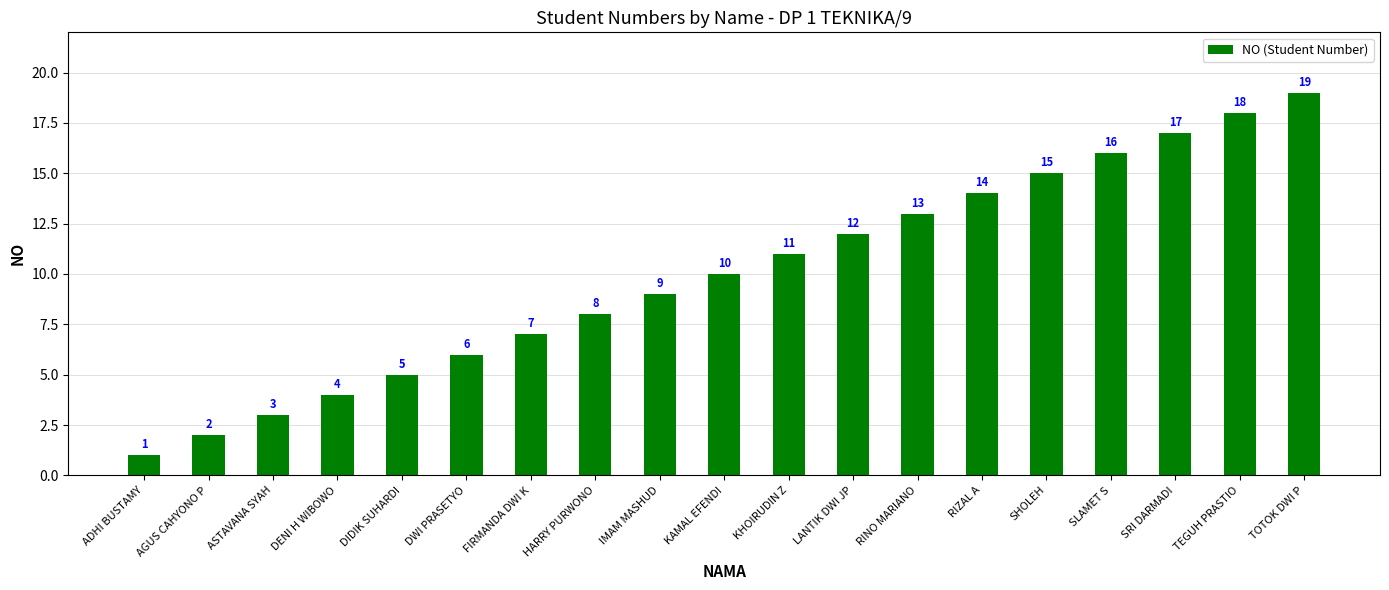

Between ADHI BUSTAMY and AGUS CAHYONO P, which is larger?

AGUS CAHYONO P